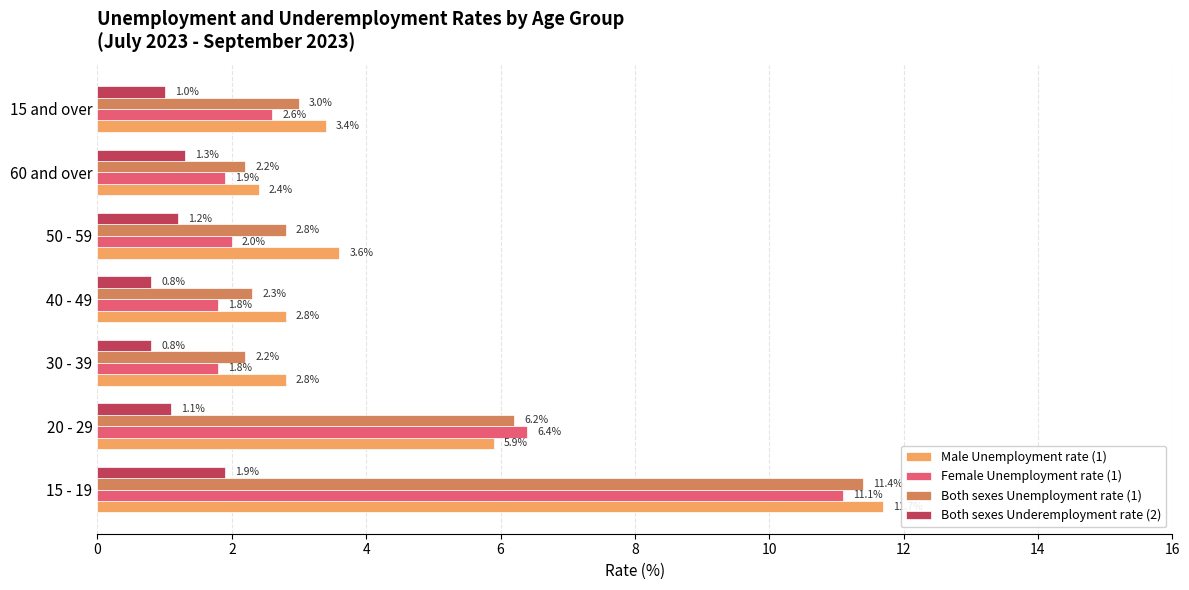

What are all the series names shown in the legend?

Male Unemployment rate (1), Female Unemployment rate (1), Both sexes Unemployment rate (1), Both sexes Underemployment rate (2)